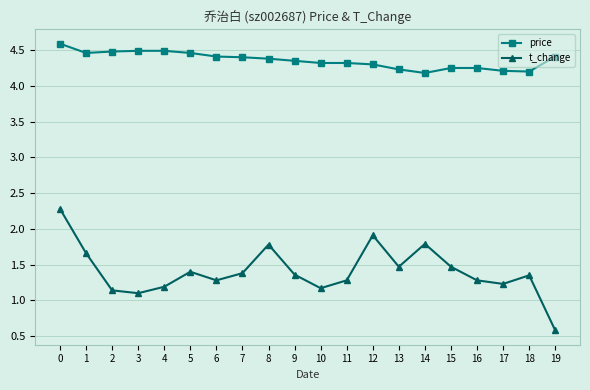

True or false: t_change and price intersect in this chart.

False